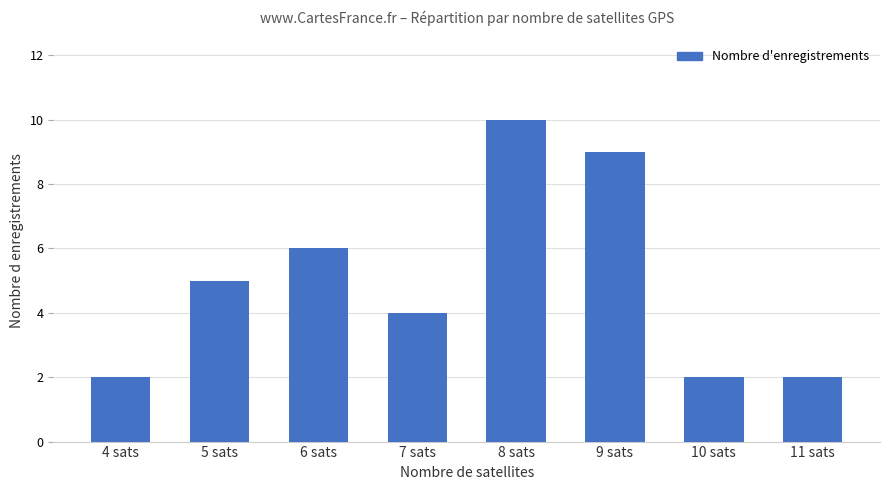

What position from the left is 5 sats?

2